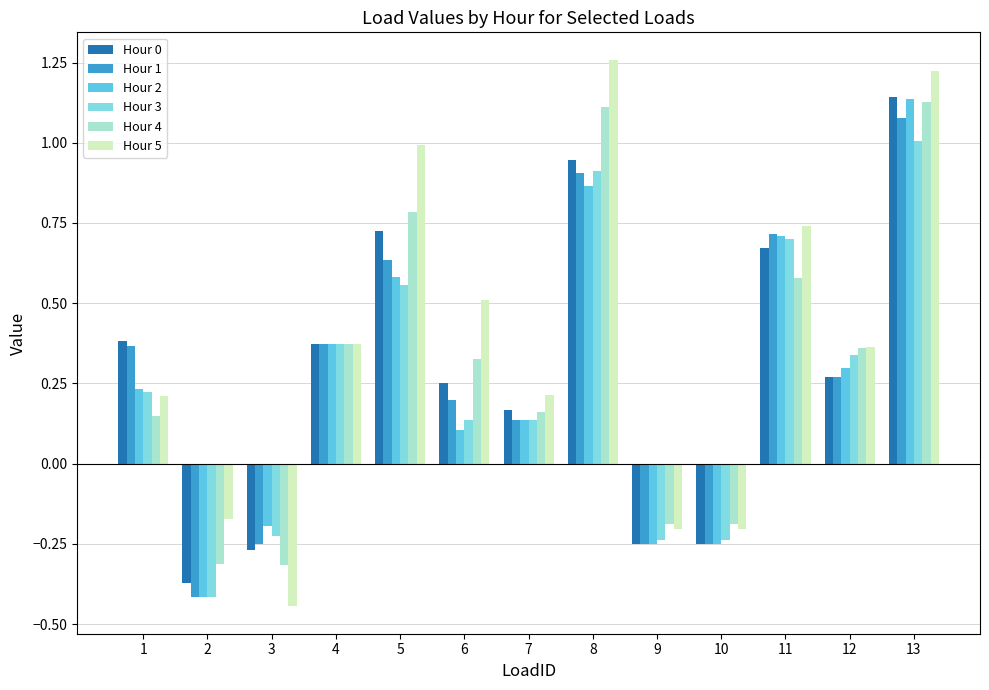

How many groups of bars are there?

13